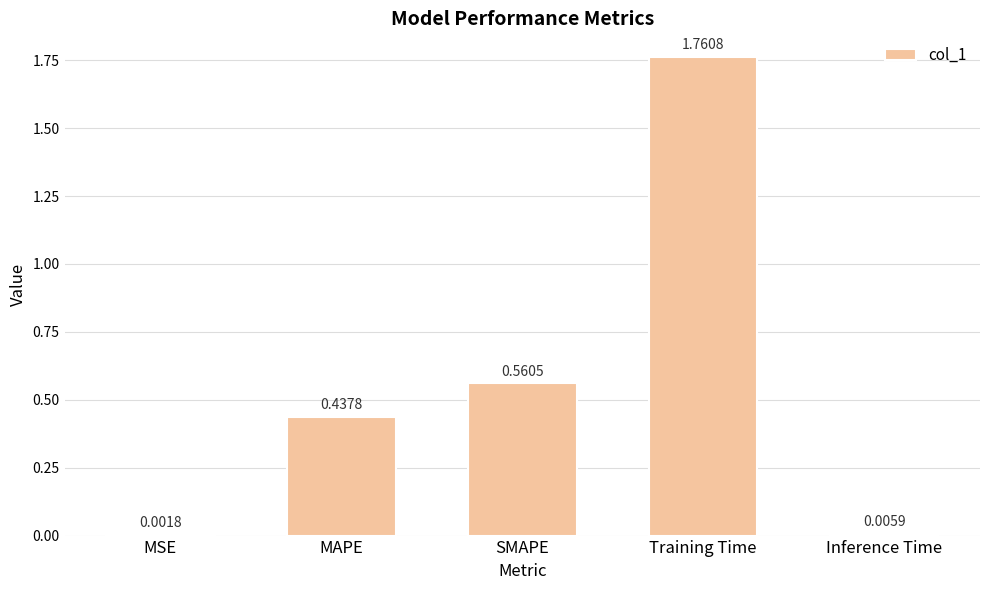

Which label corresponds to the largest value in the chart?

Training Time